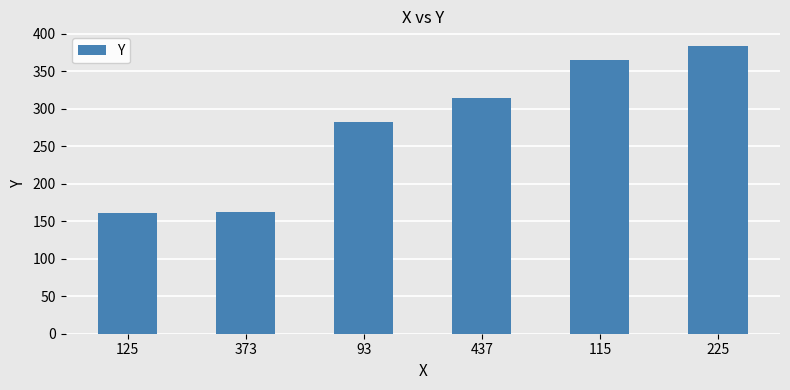

The value at 125 is 161. True or false?

True